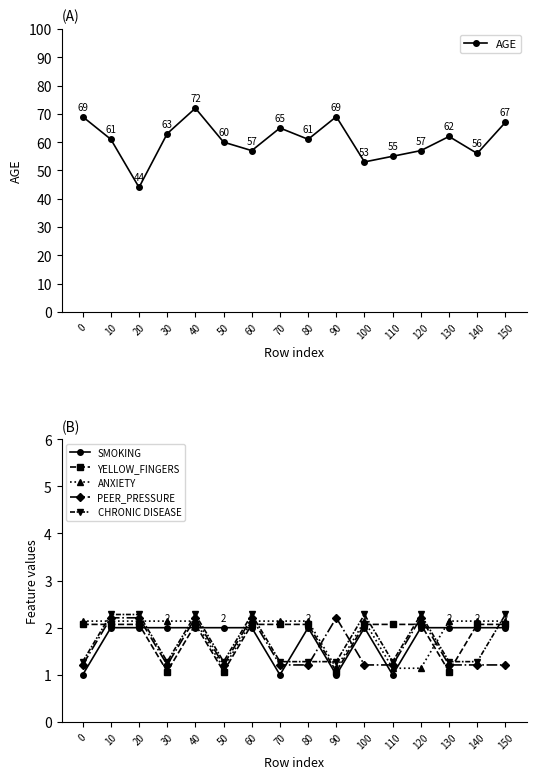

Reading right to left, transcribe all the data shown in this chart.

AGE: 67.0	56.0	62.0	57.0	55.0	53.0	69.0	61.0	65.0	57.0	60.0	72.0	63.0	44.0	61.0	69.0
SMOKING: 2.0	2.0	2.0	2.0	1.0	2.0	1.0	2.0	1.0	2.0	2.0	2.0	2.0	2.0	2.0	1.0
YELLOW_FINGERS: 2.1	2.1	1.1	2.1	2.1	2.1	1.1	2.1	2.1	2.1	1.1	2.1	1.1	2.1	2.1	2.1
ANXIETY: 2.1	2.1	2.1	1.1	1.1	2.1	1.1	2.1	2.1	2.1	1.1	2.1	2.1	2.1	2.1	2.1
PEER_PRESSURE: 1.2	1.2	1.2	2.2	1.2	1.2	2.2	1.2	1.2	2.2	1.2	2.2	1.2	2.2	2.2	1.2
CHRONIC DISEASE: 2.3	1.3	1.3	2.3	1.3	2.3	1.3	1.3	1.3	2.3	1.3	2.3	1.3	2.3	2.3	1.3